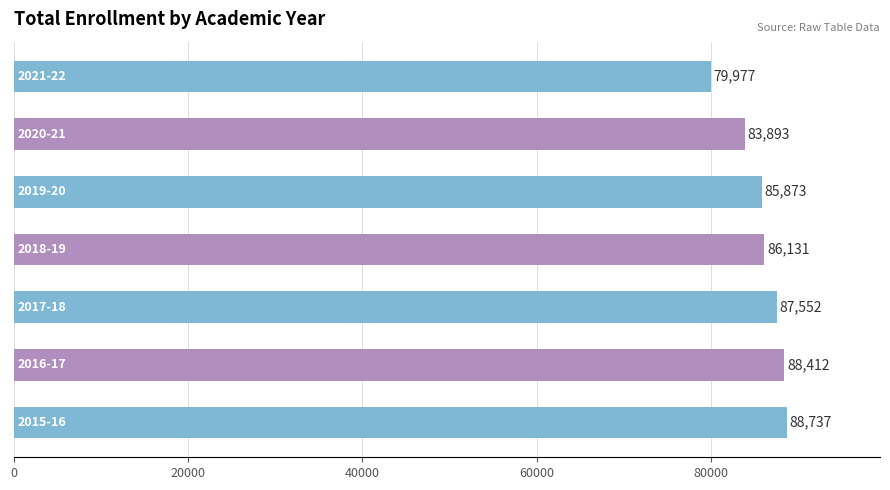

What is the greatest value displayed?

88737